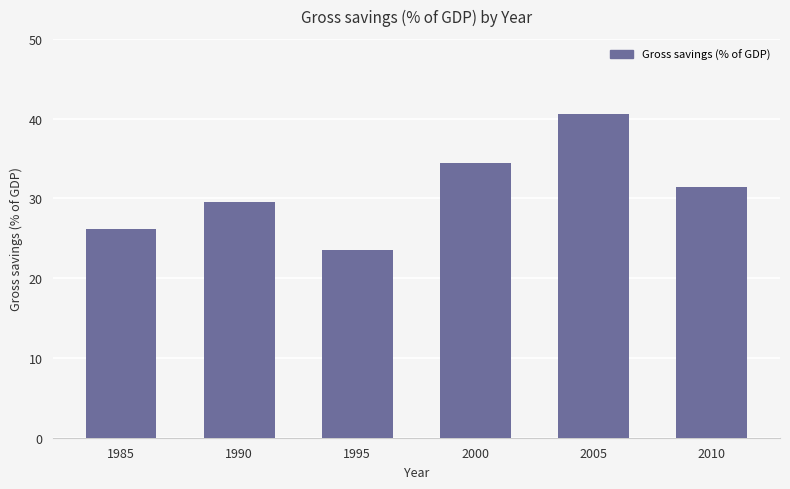

How many categories are shown in the chart?

6